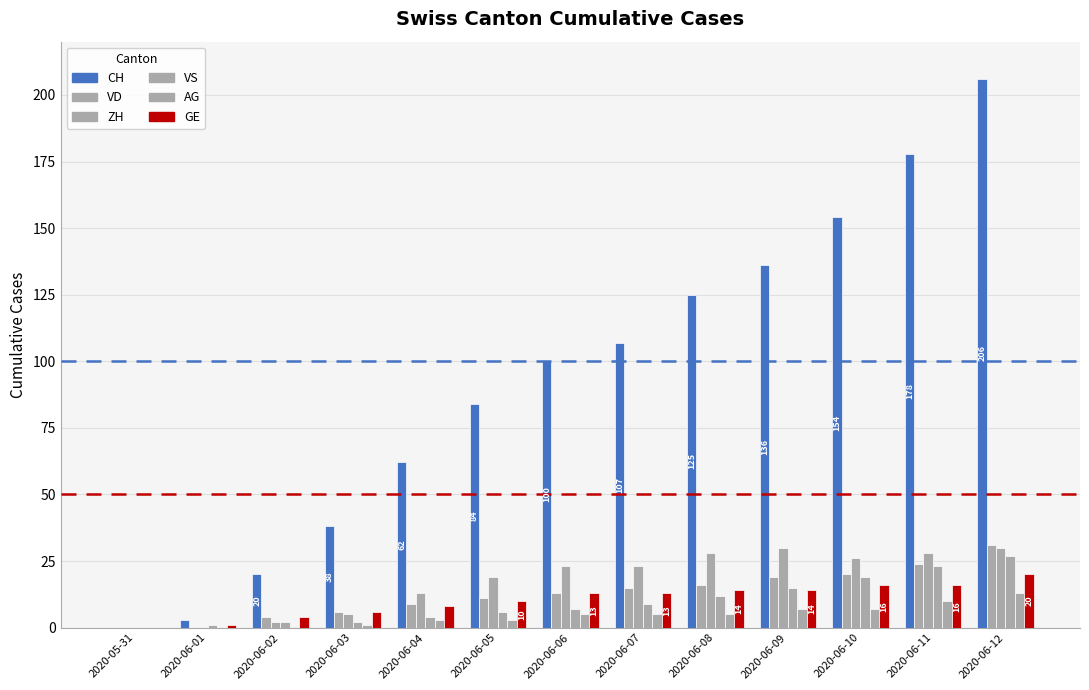

Reading left to right, list all the values displayed in this chart.

CH: 2020-05-31=0	2020-06-01=3	2020-06-02=20	2020-06-03=38	2020-06-04=62	2020-06-05=84	2020-06-06=100	2020-06-07=107	2020-06-08=125	2020-06-09=136	2020-06-10=154	2020-06-11=178	2020-06-12=206
VD: 2020-05-31=0	2020-06-01=0	2020-06-02=4	2020-06-03=6	2020-06-04=9	2020-06-05=11	2020-06-06=13	2020-06-07=15	2020-06-08=16	2020-06-09=19	2020-06-10=20	2020-06-11=24	2020-06-12=31
ZH: 2020-05-31=0	2020-06-01=0	2020-06-02=2	2020-06-03=5	2020-06-04=13	2020-06-05=19	2020-06-06=23	2020-06-07=23	2020-06-08=28	2020-06-09=30	2020-06-10=26	2020-06-11=28	2020-06-12=30
VS: 2020-05-31=0	2020-06-01=1	2020-06-02=2	2020-06-03=2	2020-06-04=4	2020-06-05=6	2020-06-06=7	2020-06-07=9	2020-06-08=12	2020-06-09=15	2020-06-10=19	2020-06-11=23	2020-06-12=27
AG: 2020-05-31=0	2020-06-01=0	2020-06-02=0	2020-06-03=1	2020-06-04=3	2020-06-05=3	2020-06-06=5	2020-06-07=5	2020-06-08=5	2020-06-09=7	2020-06-10=7	2020-06-11=10	2020-06-12=13
GE: 2020-05-31=0	2020-06-01=1	2020-06-02=4	2020-06-03=6	2020-06-04=8	2020-06-05=10	2020-06-06=13	2020-06-07=13	2020-06-08=14	2020-06-09=14	2020-06-10=16	2020-06-11=16	2020-06-12=20